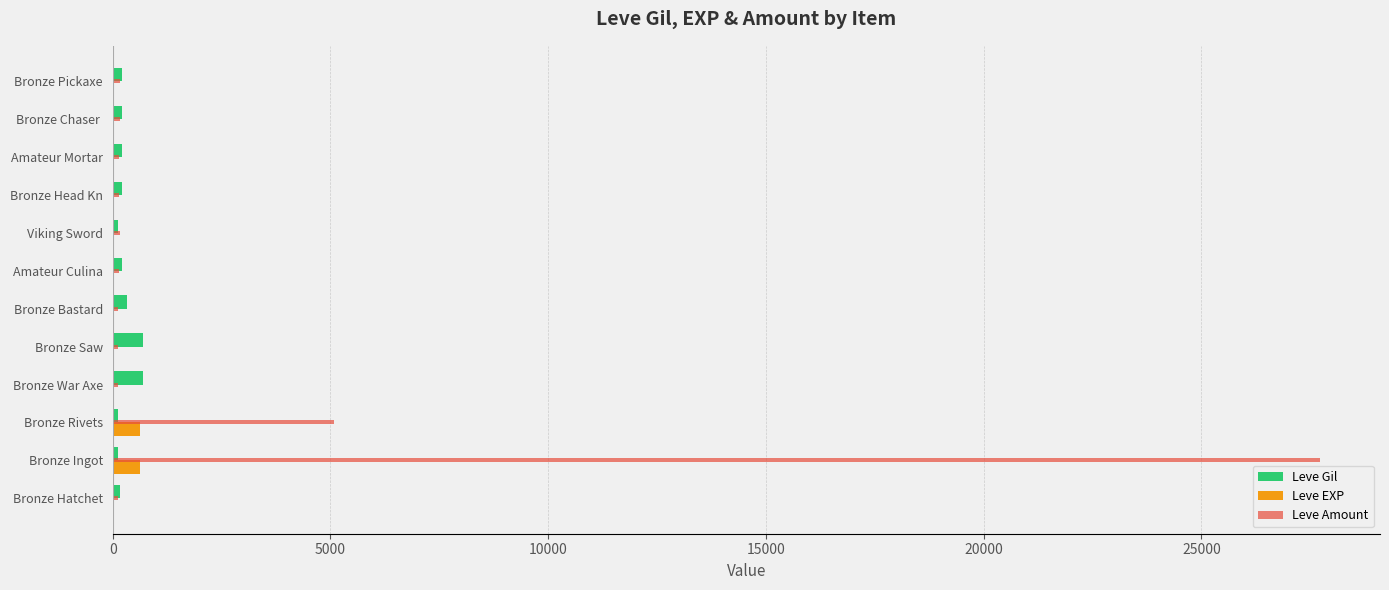

Between Bronze Rivets and Amateur Mortar, which series saw the biggest shift?

Leve Amount